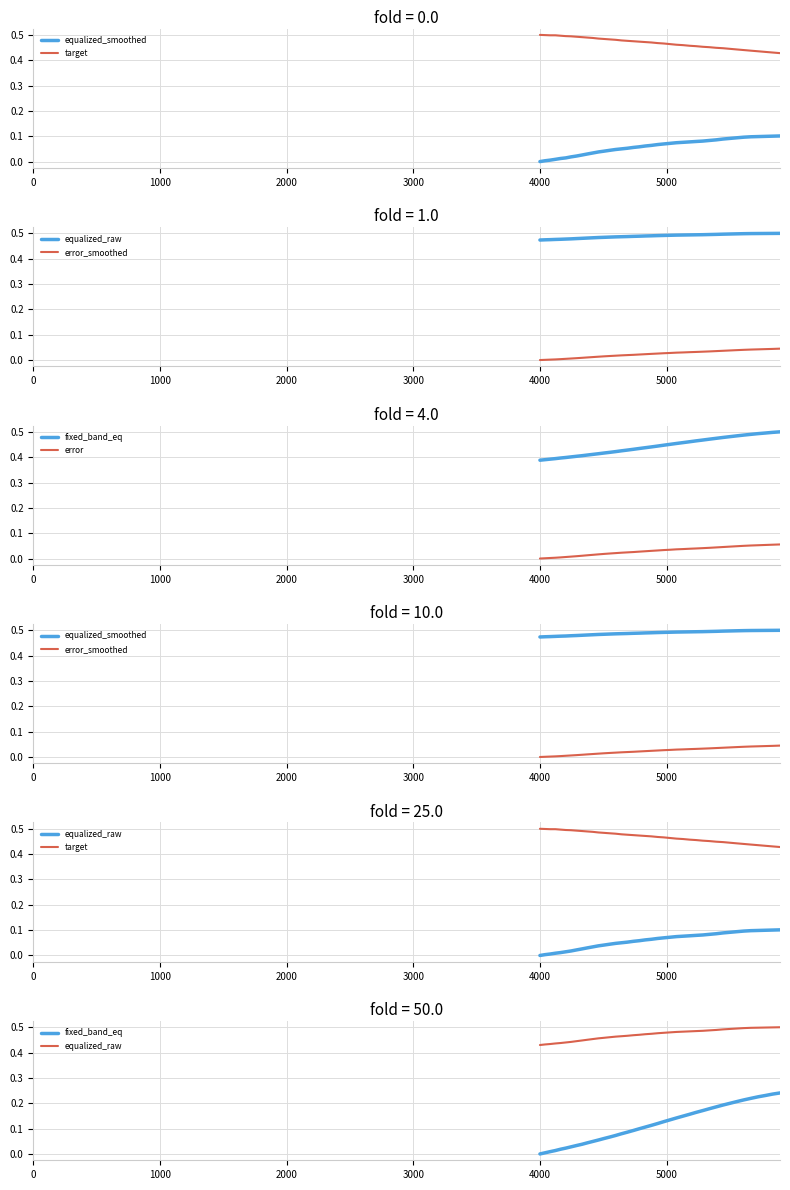

How many lines are shown in the chart?

6